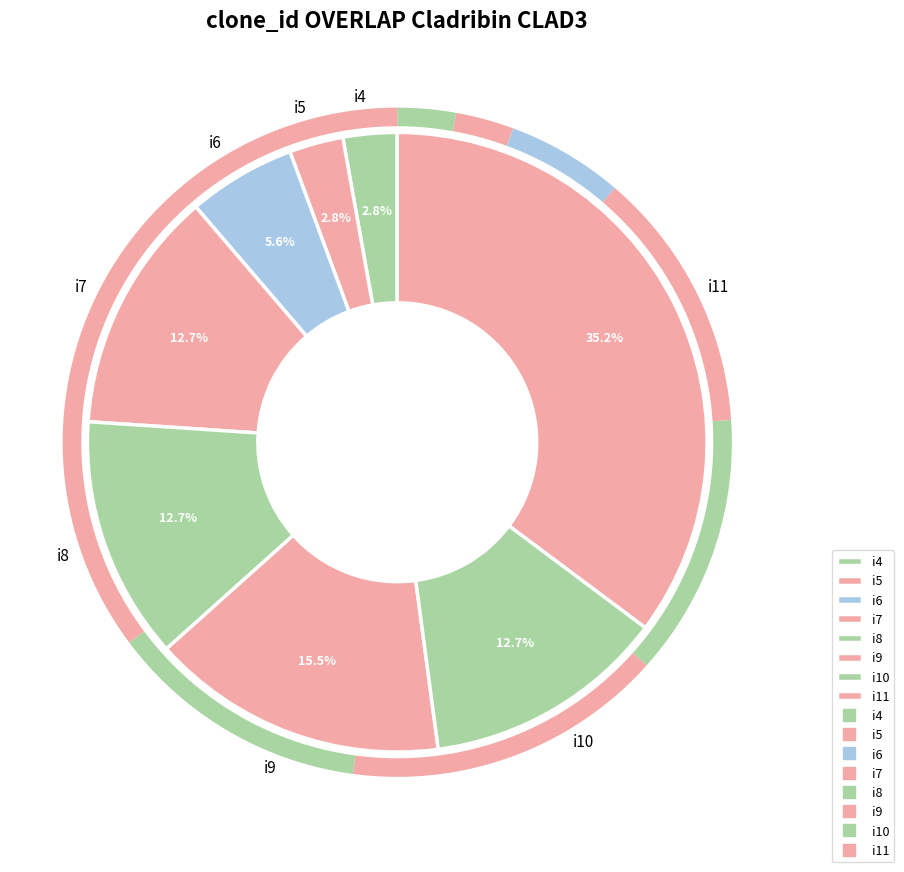

Do i8 and i7 together represent more than half of the pie?

No